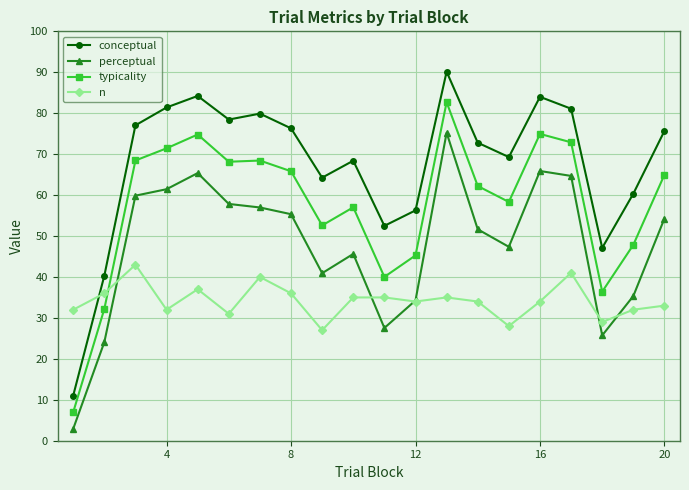

Which series has the largest range (max minus min)?

conceptual